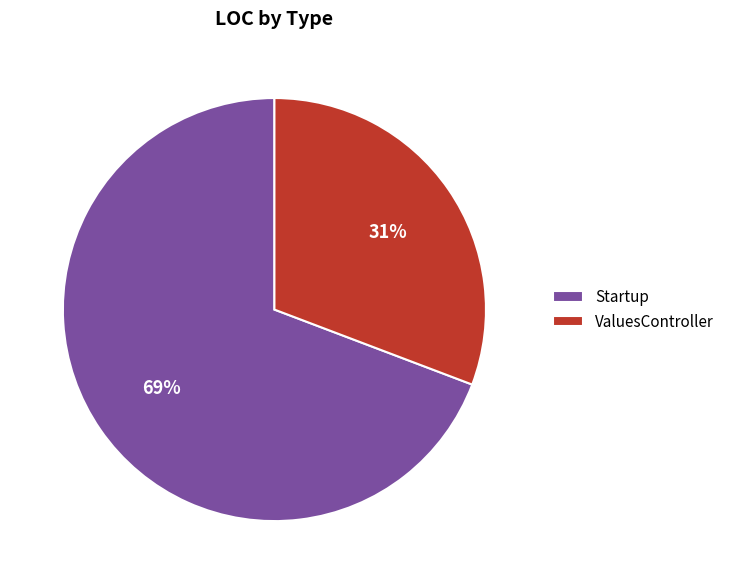

Rank the categories by value from highest to lowest.

Startup, ValuesController